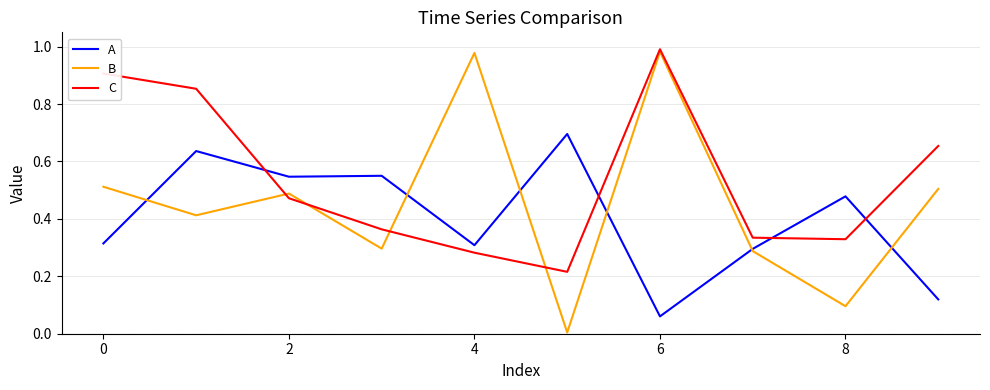

List the series in order of their overall mean, lowest first.

A, B, C